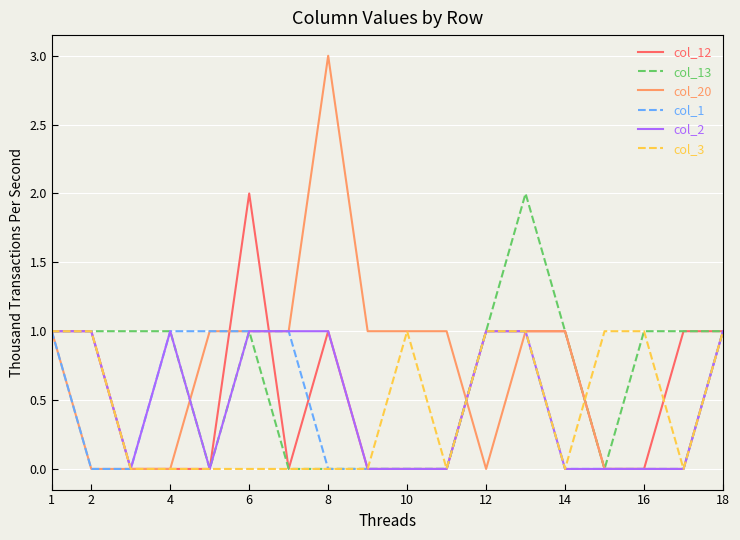

What is the greatest value displayed?

3